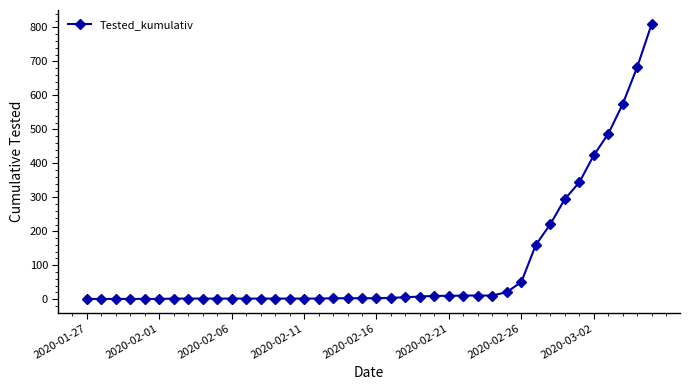

What is the difference between the maximum and minimum values?

810